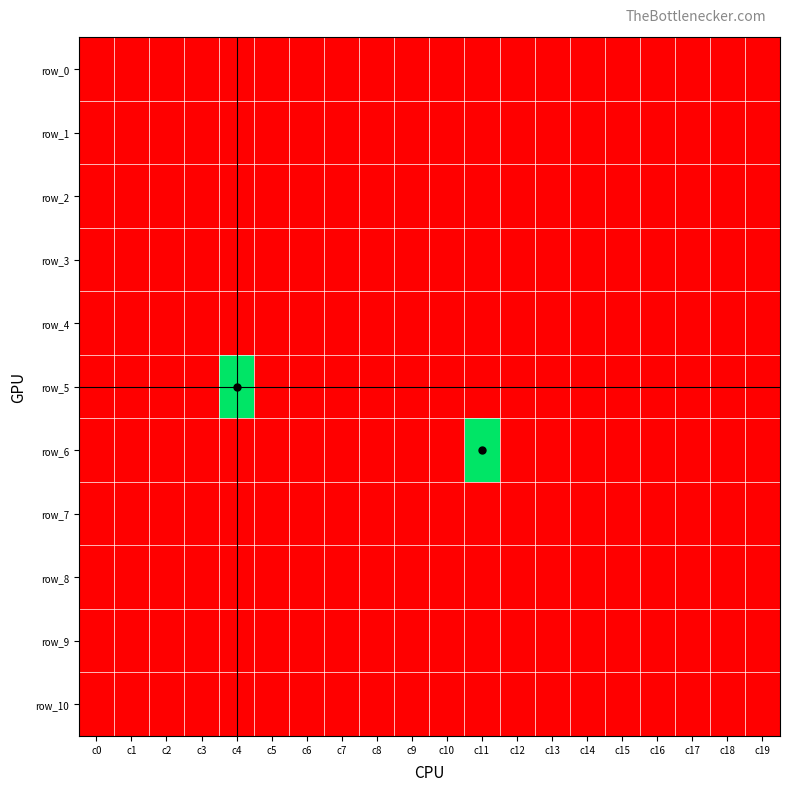

Which series has the largest range (max minus min)?

row_5